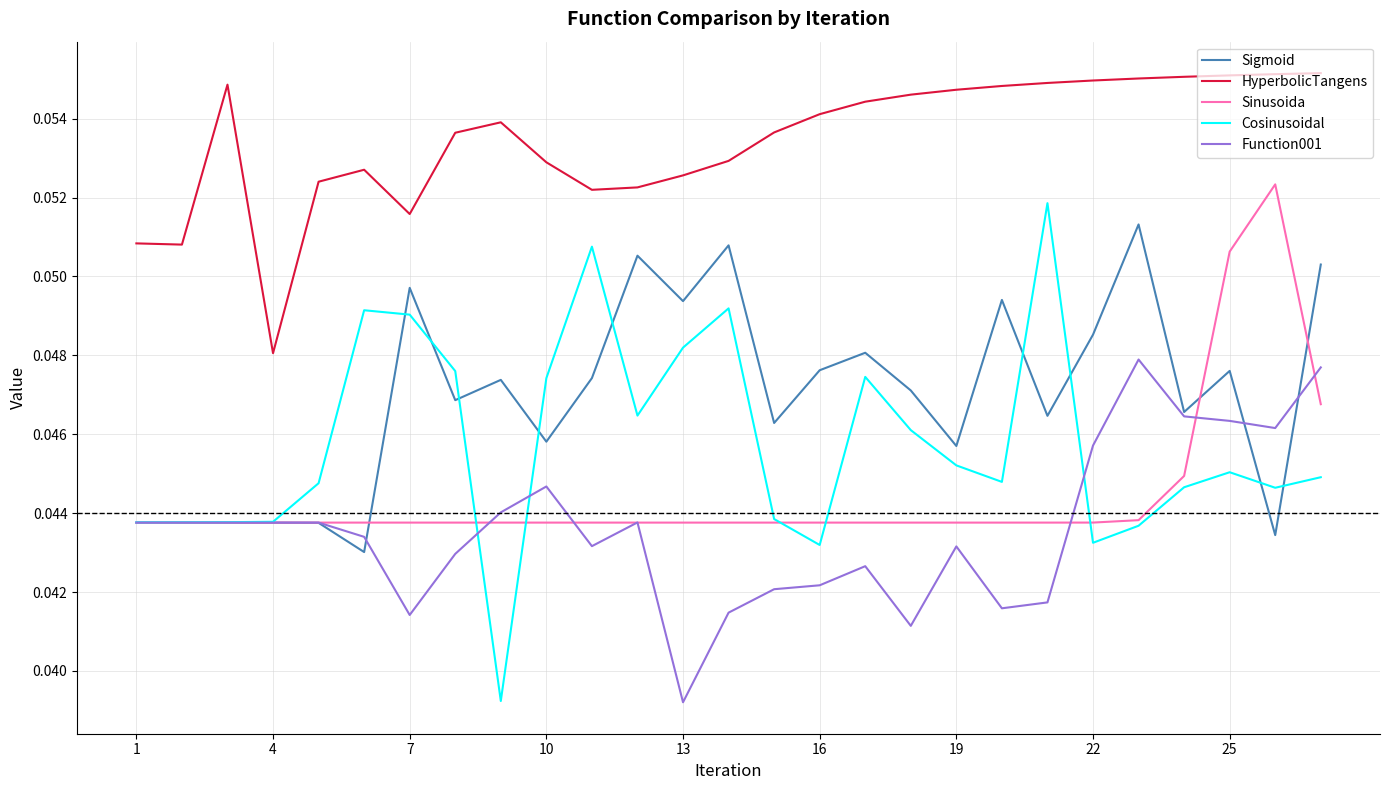

Rank the series by their maximum value, from highest to lowest.

HyperbolicTangens, Sinusoida, Cosinusoidal, Sigmoid, Function001